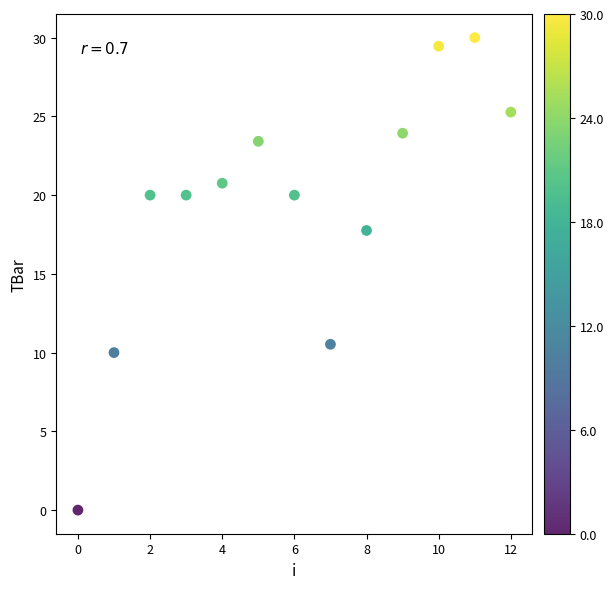

What Y value in the scatter plot is closest to 15?

17.8